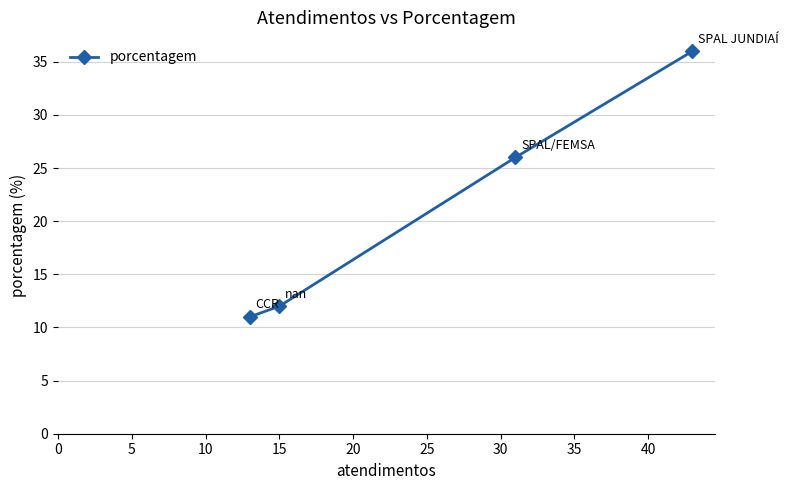

What is the minimum value shown in the chart?

11